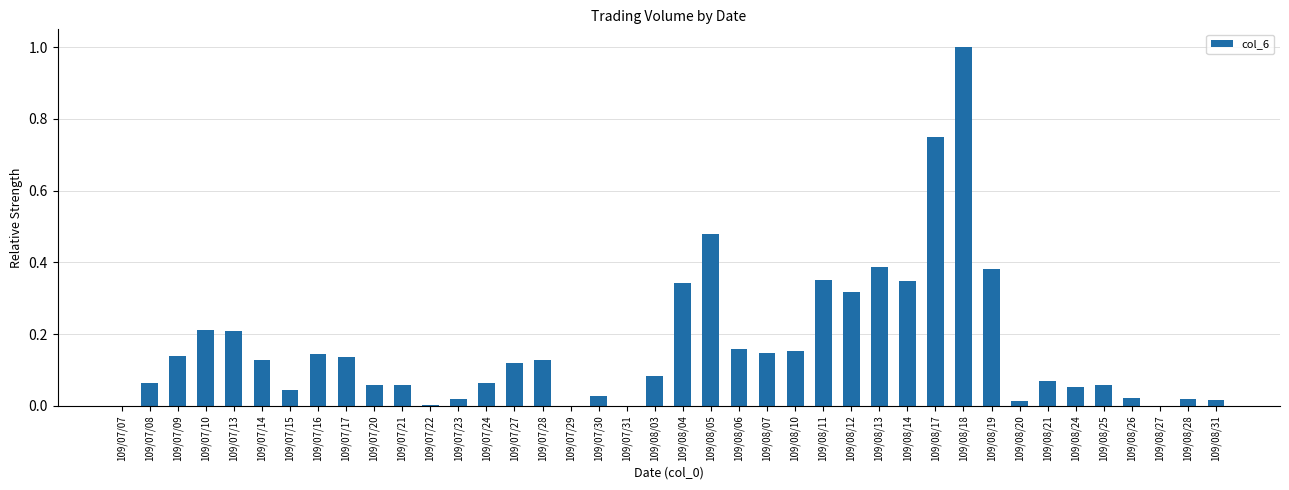

What is the sum of all values?

6.7